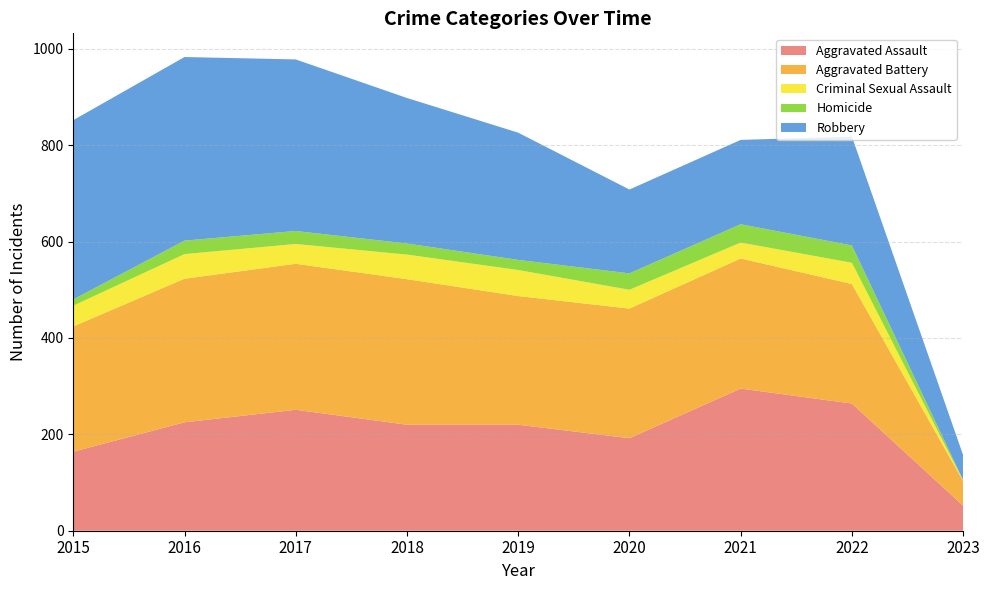

Reading left to right, what are all the values shown in this chart?

Aggravated Assault: 164	225	251	220	220	192	295	264	52
Aggravated Battery: 260	298	303	302	267	269	270	248	51
Criminal Sexual Assault: 43	51	41	51	54	39	33	44	1
Homicide: 13	28	27	23	21	34	38	36	1
Robbery: 372	381	356	302	264	174	175	226	52